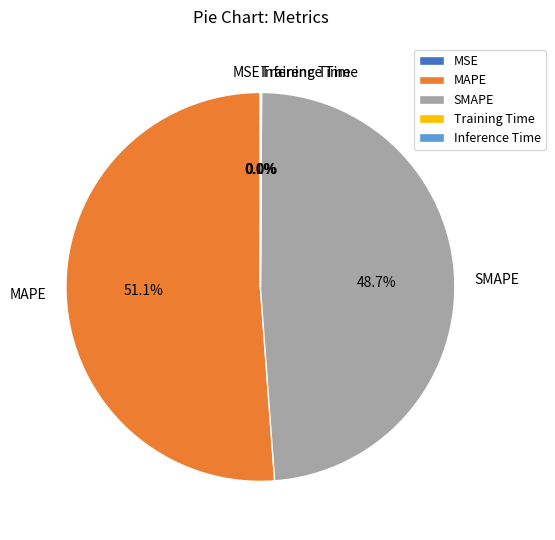

True or false: SMAPE accounts for 49% of the total.

True